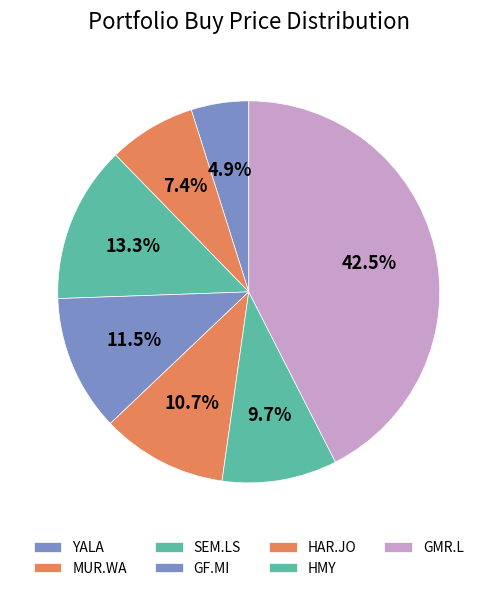

Rank the categories by value from highest to lowest.

GMR.L, SEM.LS, GF.MI, HAR.JO, HMY, MUR.WA, YALA